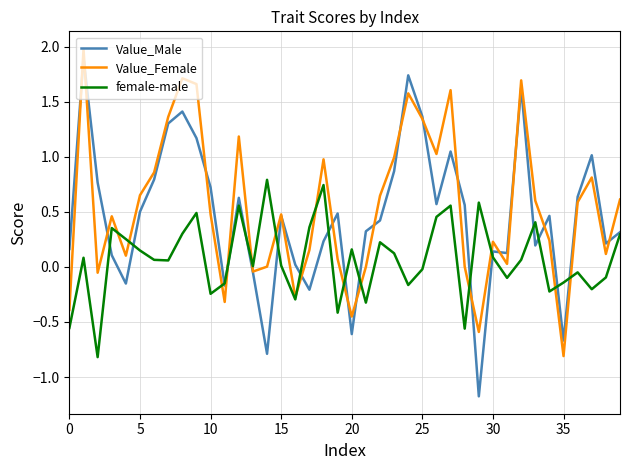

Which series has the widest spread of values?

Value_Male